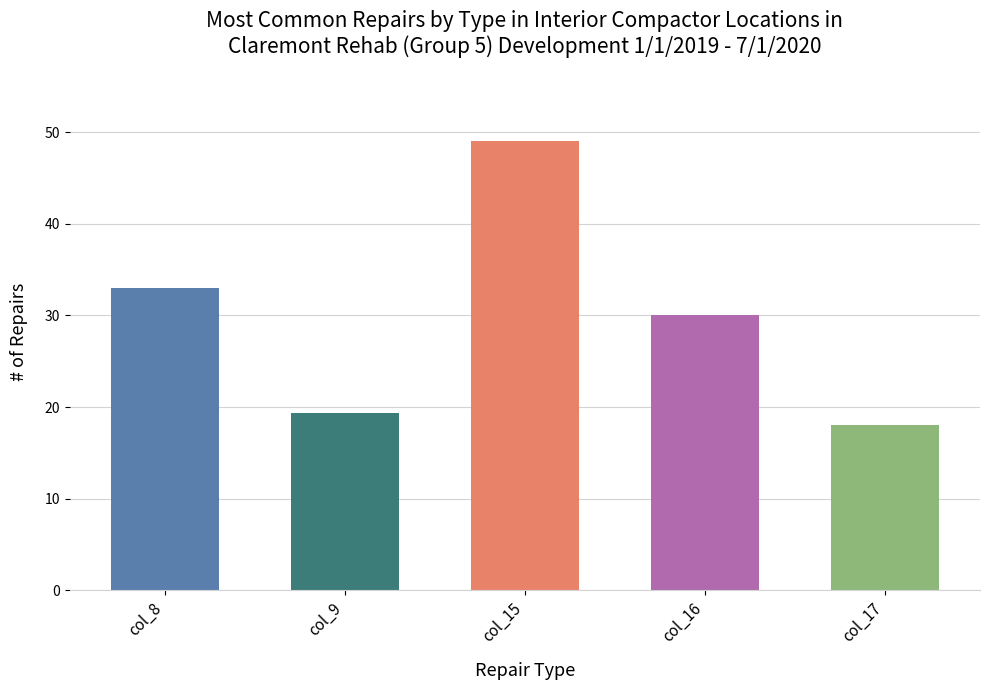

What is the sum of the values at col_16 and col_8?

63.0